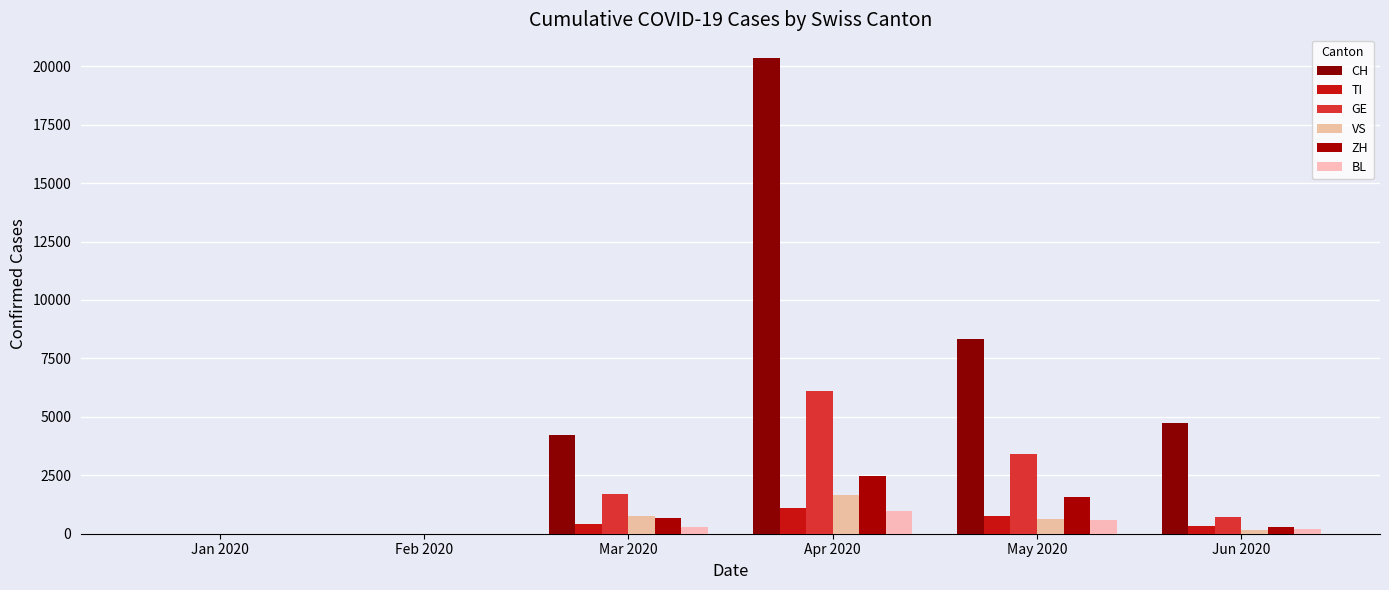

At which category is the sum across all series the highest?

Apr 2020